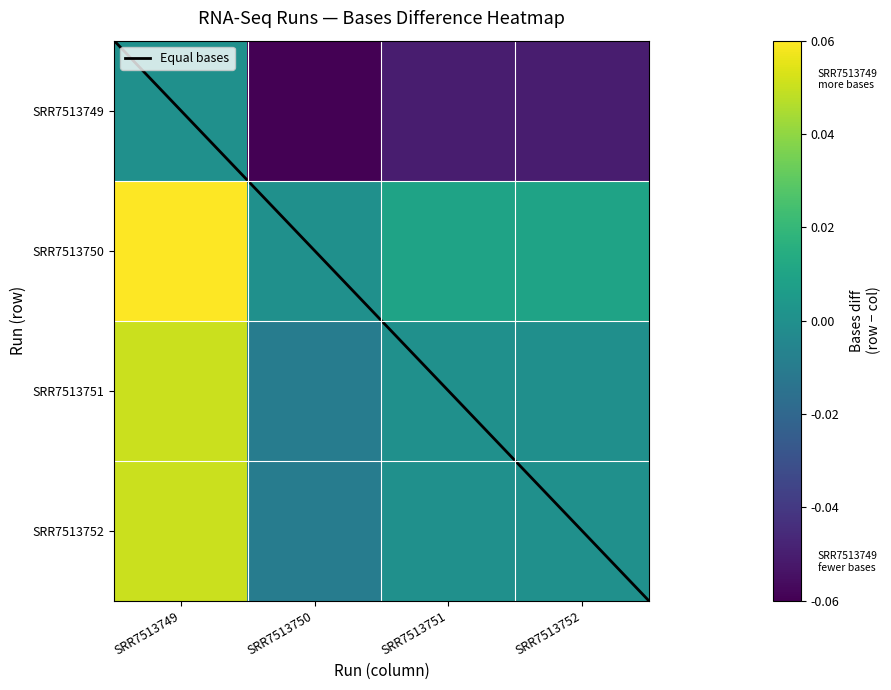

At how many categories does at least one series exceed 0?

3